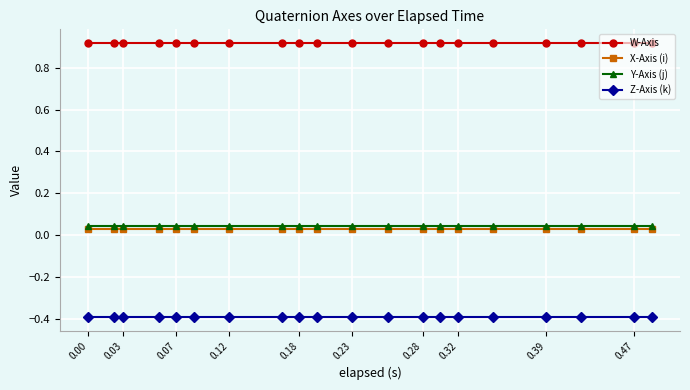

At how many categories does at least one series exceed 0?

20